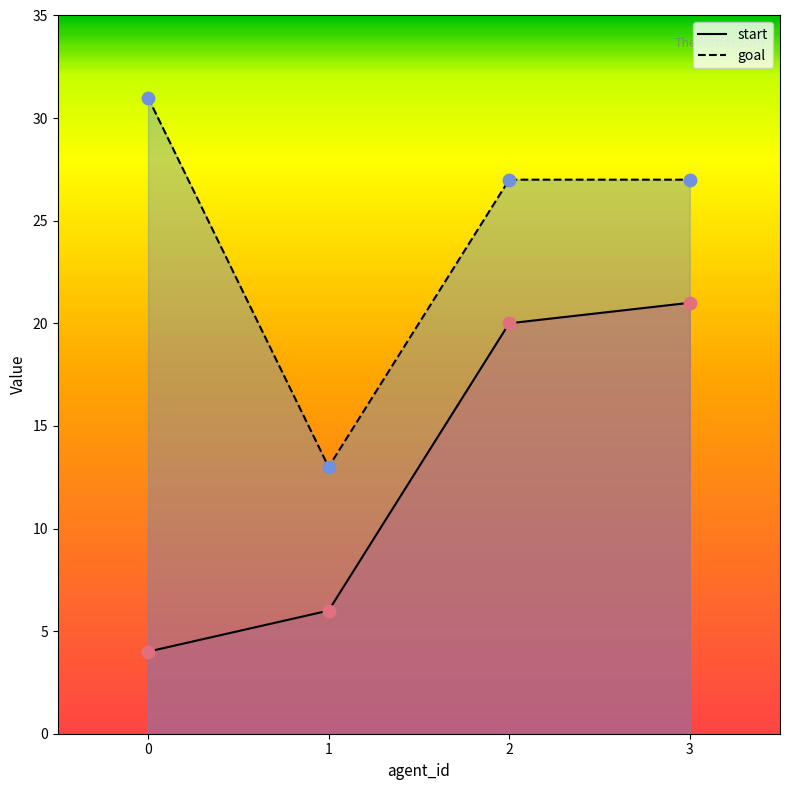

At how many categories does at least one series exceed 27?

1